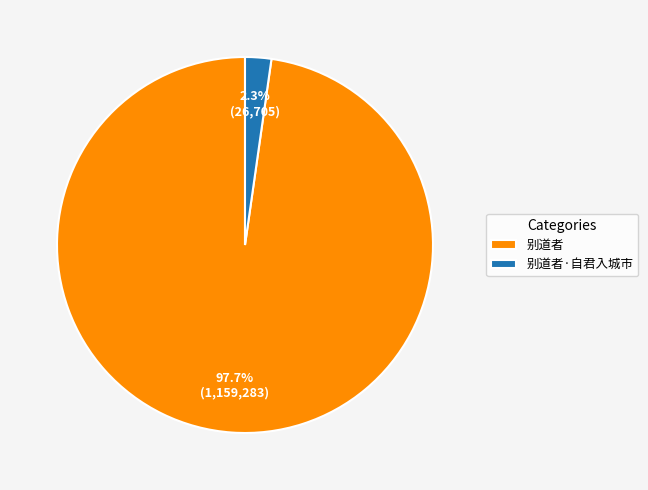

Combined, do 别道者 and 别道者·自君入城市 account for over 50%?

Yes